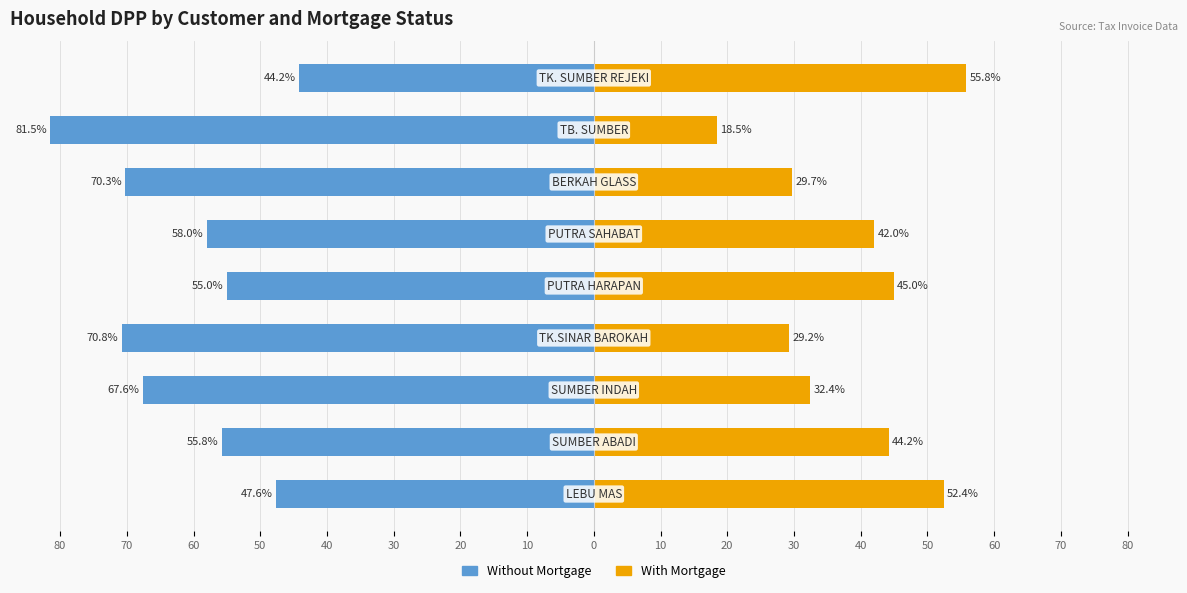

Are the bars grouped side by side (vs. stacked)?

Yes